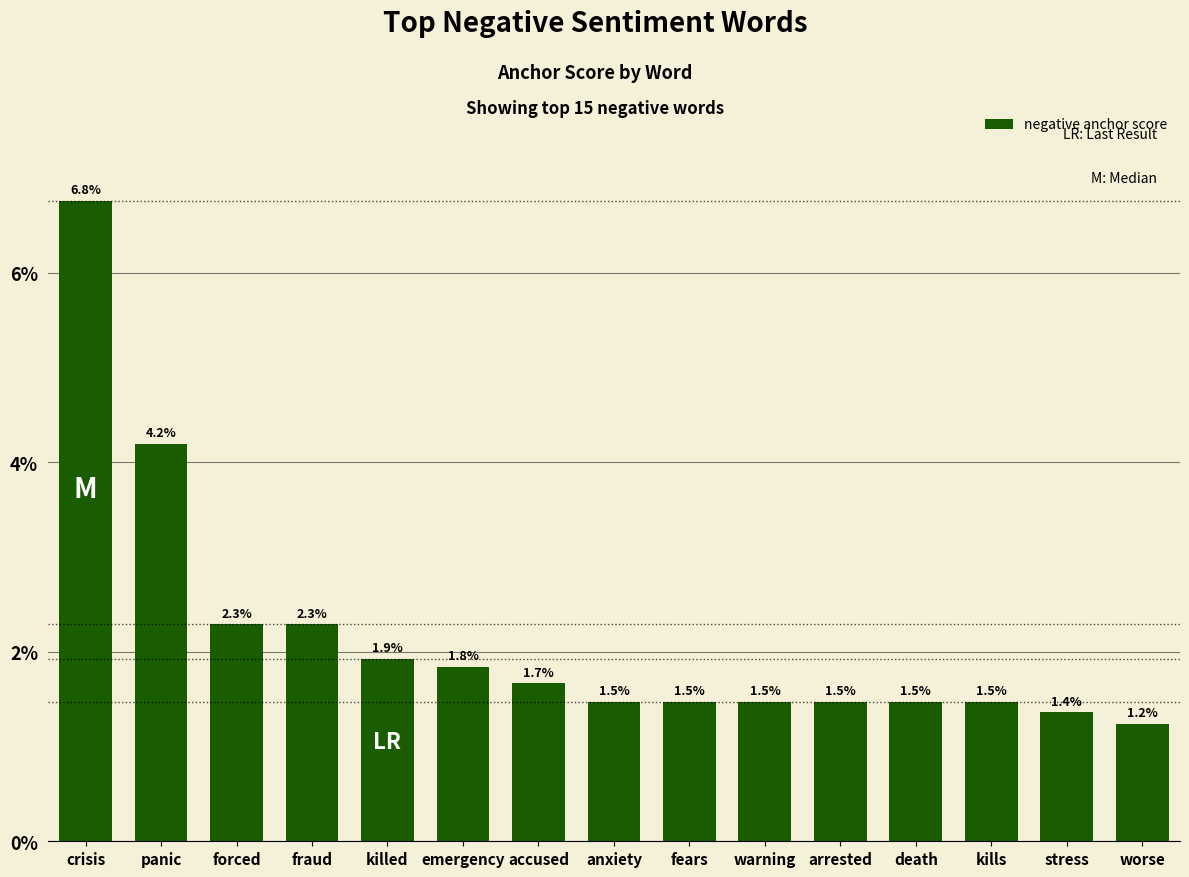

Reading left to right, extract all data points from this chart.

crisis=0.1	panic=0.0	forced=0.0	fraud=0.0	killed=0.0	emergency=0.0	accused=0.0	anxiety=0.0	fears=0.0	warning=0.0	arrested=0.0	death=0.0	kills=0.0	stress=0.0	worse=0.0